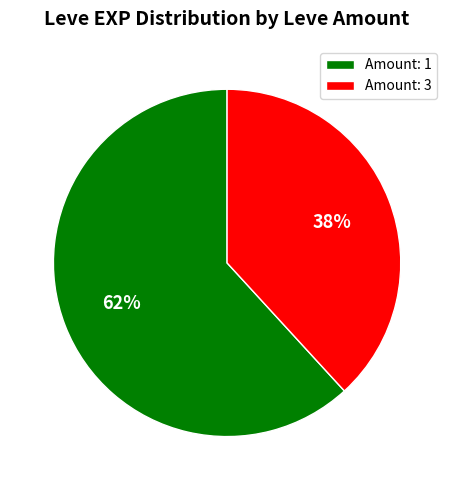

Is there a majority slice in this chart?

Yes